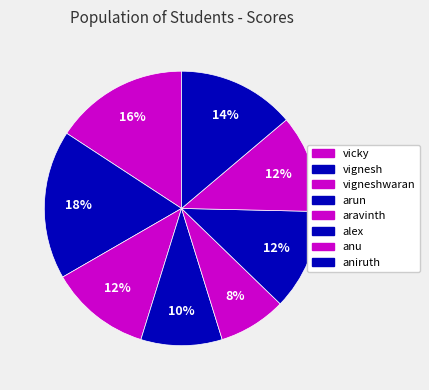

Does vigneshwaran represent more than half of the total?

No